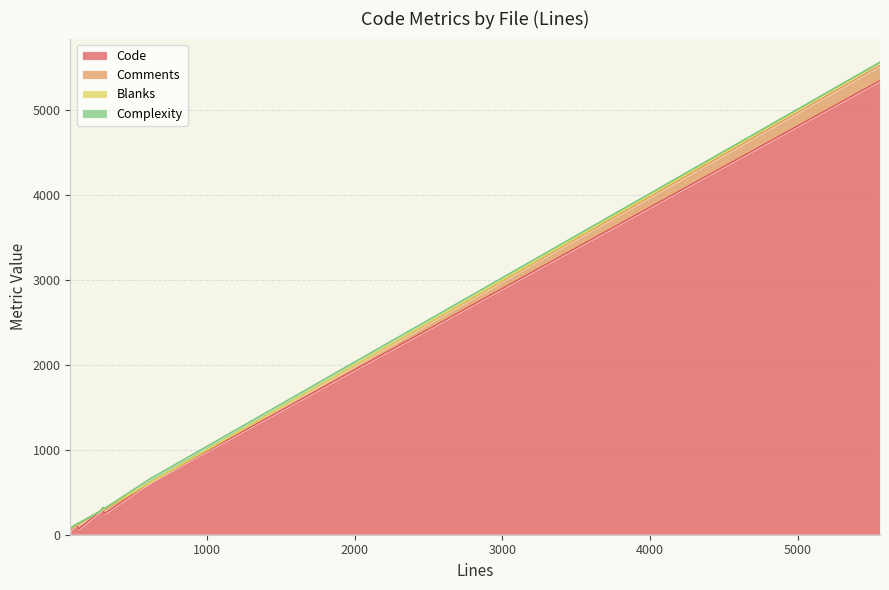

What is the maximum value for Code?

5349